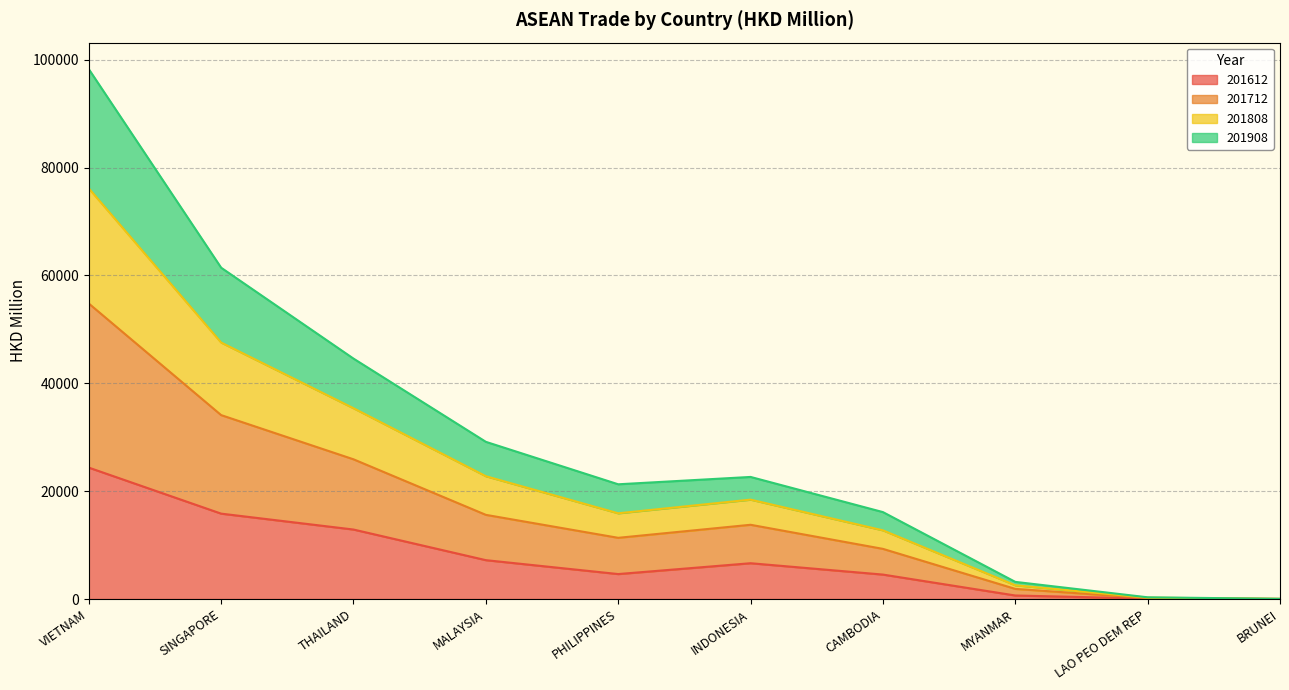

The value of 201612 at SINGAPORE is 15835.1. True or false?

True